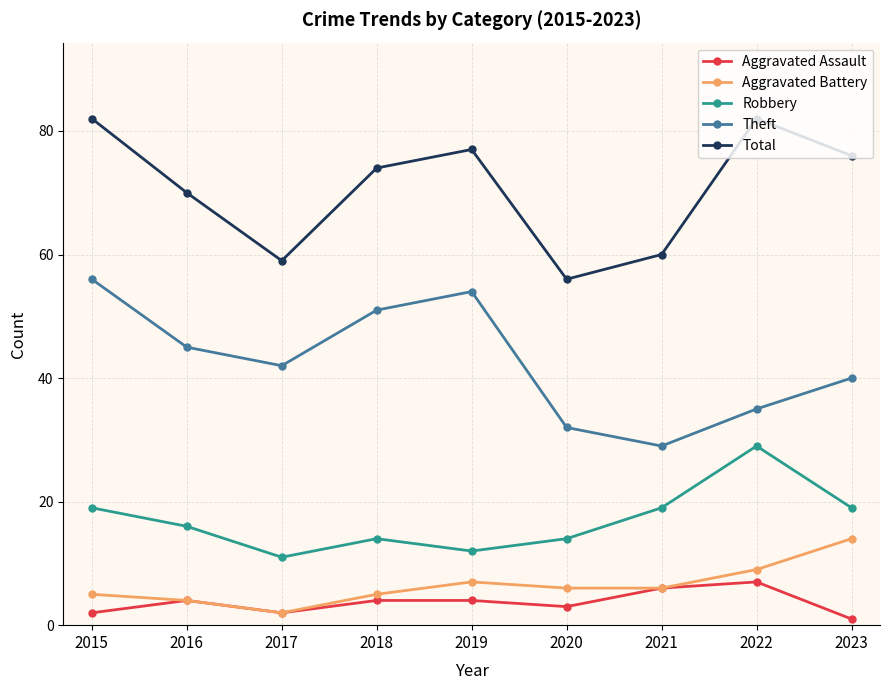

What is the smallest value displayed?

1